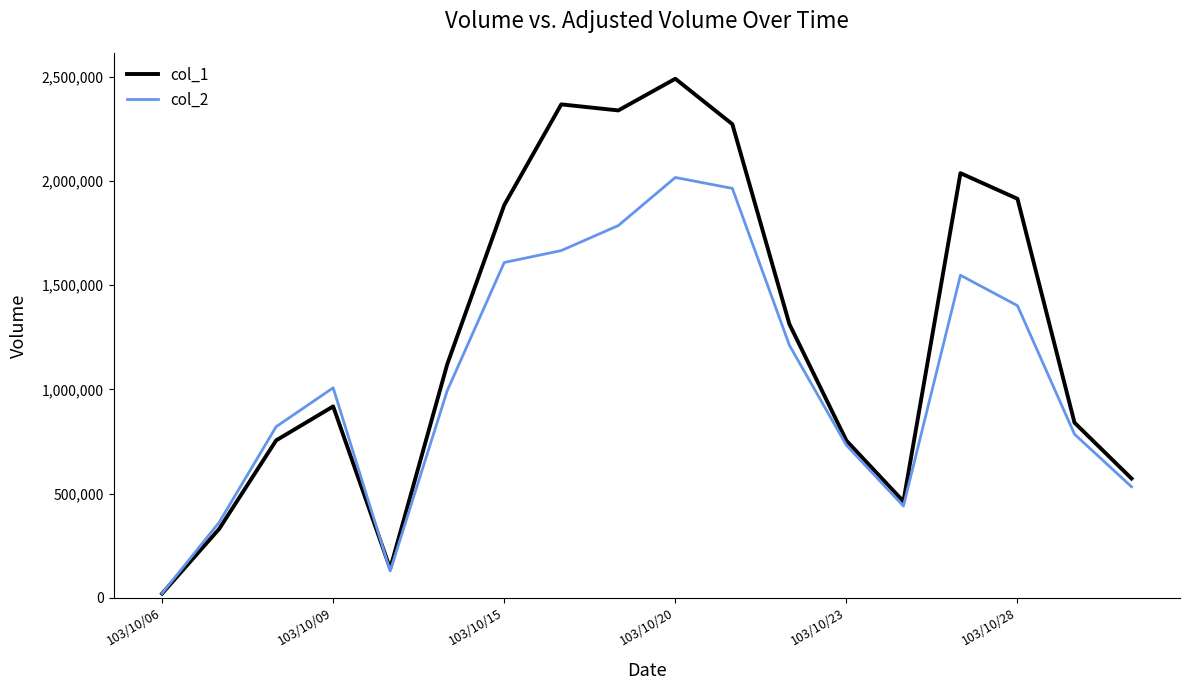

Which series ends up on top after the final intersection of col_1 and col_2?

col_1